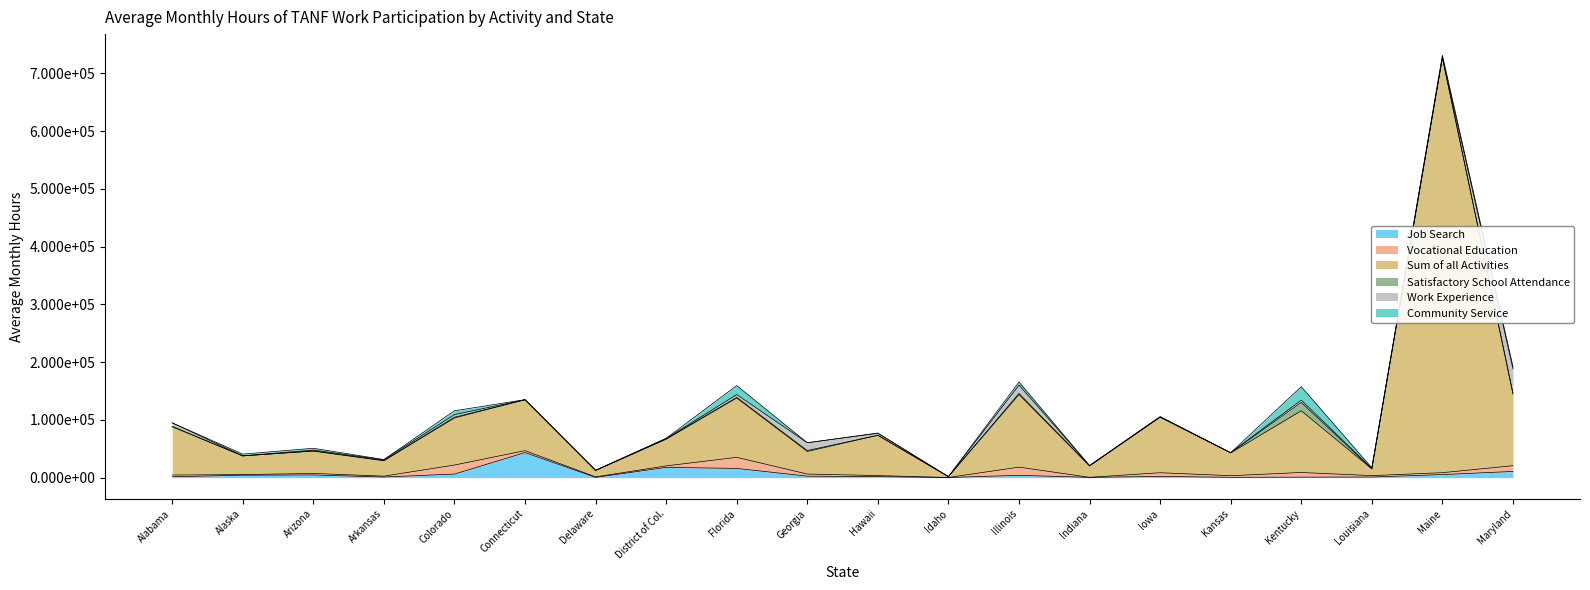

Read the Satisfactory School Attendance value at Alaska, to the nearest 10.

40